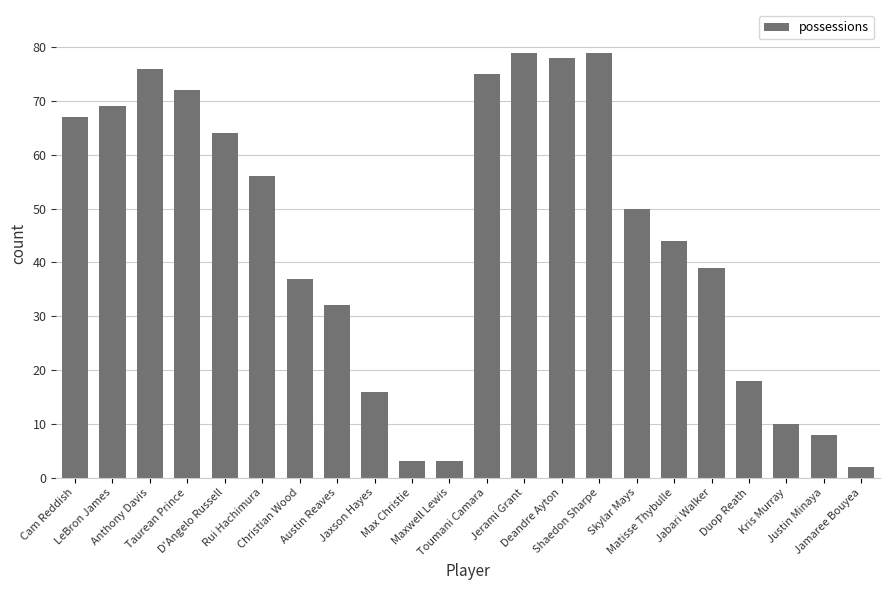

What is the value of the 6th bar from the left?

56